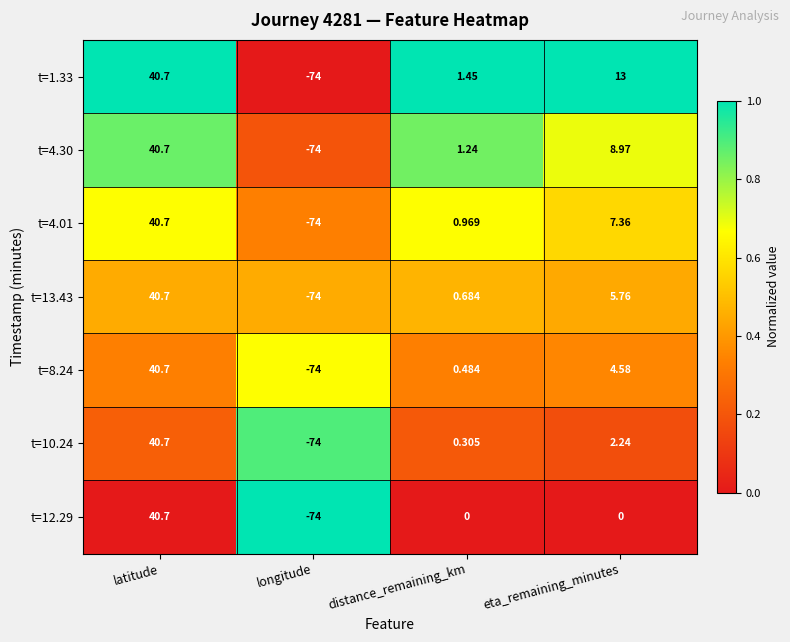

Which series changed the most between longitude and eta_remaining_minutes?

t=1.33